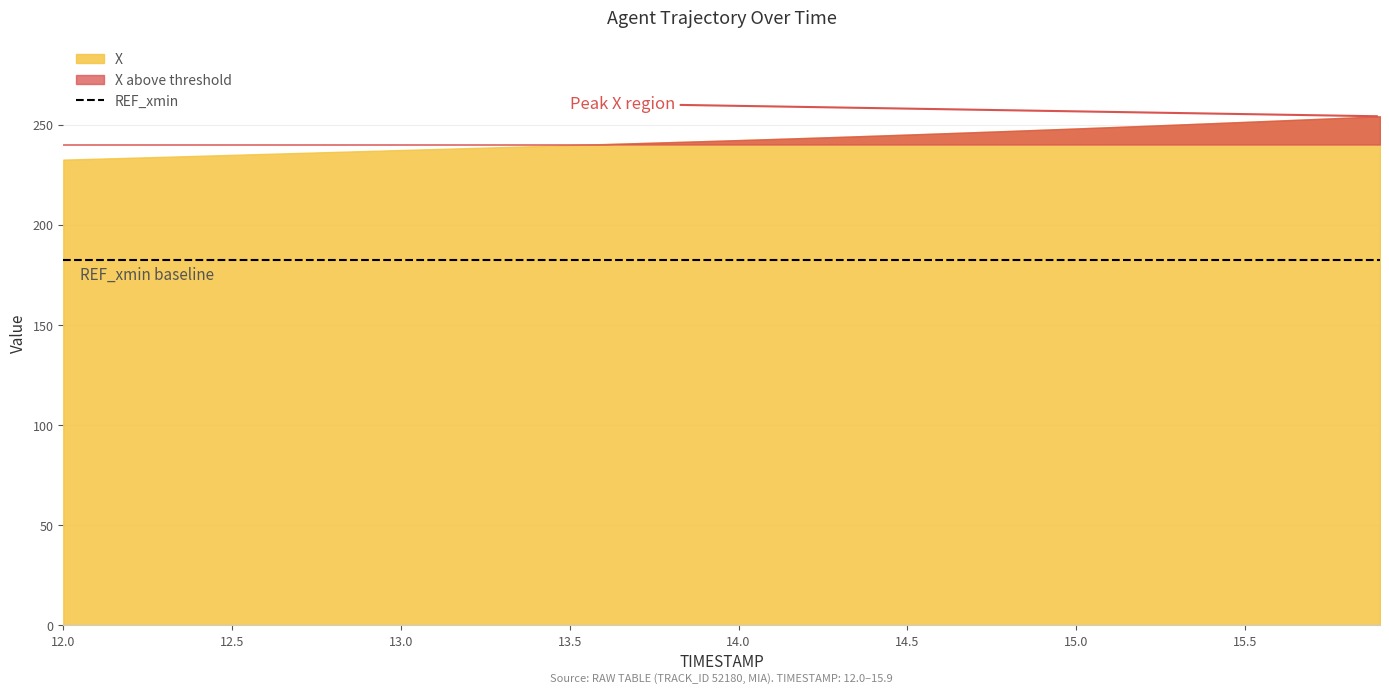

How many data points in X are less than 242?

20